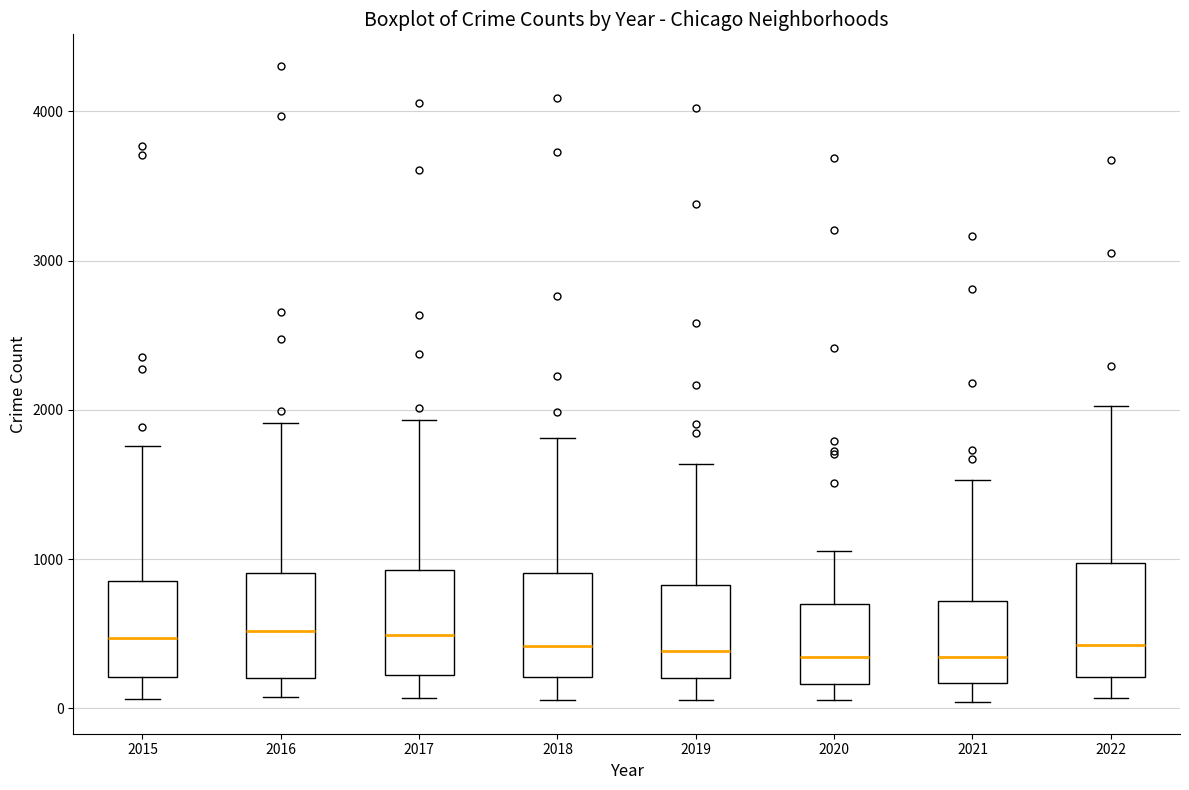

Reading left to right, transcribe this box plot: for each box, give where its median line is, the range the box spans, and where its two whiskers end, as read against the y-axis. The values are not printed on the chart, so give them approximately, as read against the axis.

2015: median 500, box 200 to 900, whiskers 100 to 1800
2016: median 500, box 200 to 900, whiskers 100 to 1900
2017: median 500, box 200 to 900, whiskers 100 to 1900
2018: median 400, box 200 to 900, whiskers 100 to 1800
2019: median 400, box 200 to 800, whiskers 100 to 1600
2020: median 300, box 200 to 700, whiskers 100 to 1100
2021: median 300, box 200 to 700, whiskers 0 to 1500
2022: median 400, box 200 to 1000, whiskers 100 to 2000